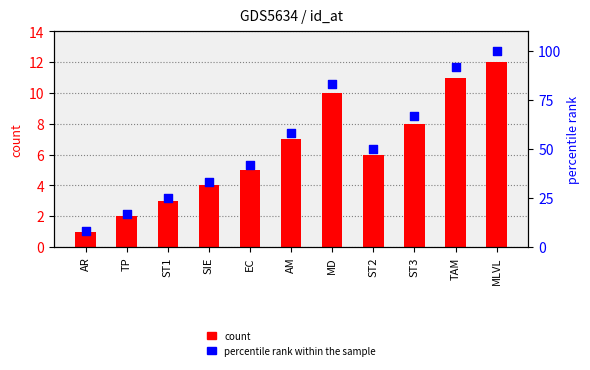

Is the value of percentile rank within the sample at MD greater than the value of count at AR?

Yes